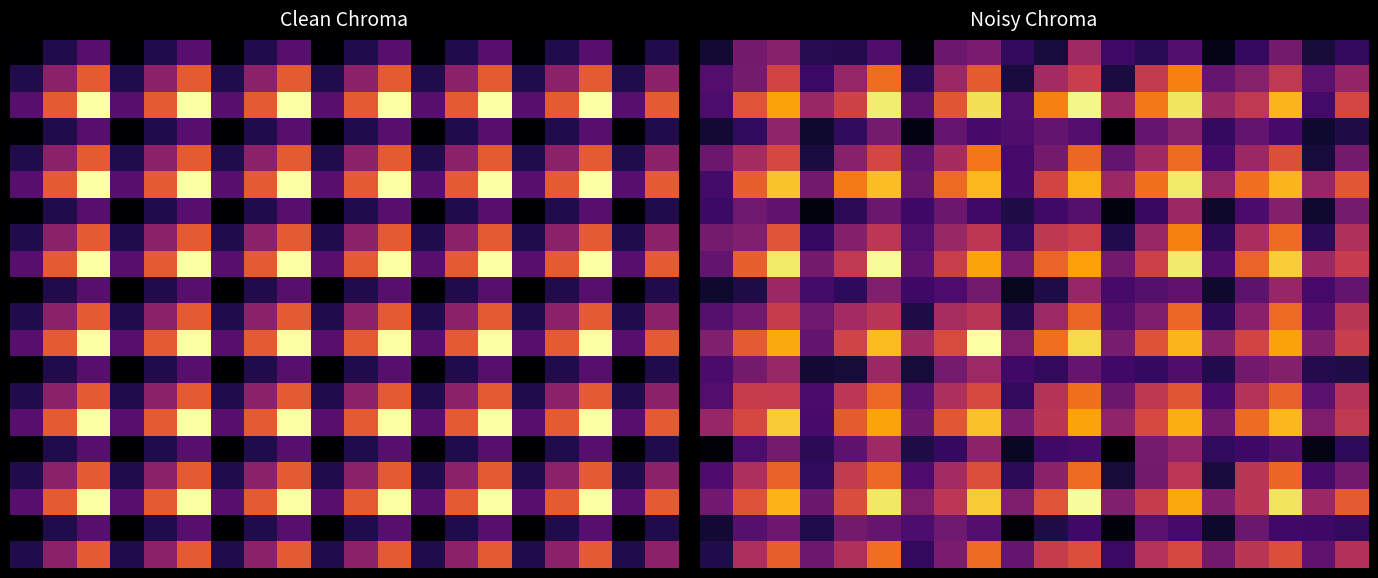

At which category is the sum across all series the highest?

5.0